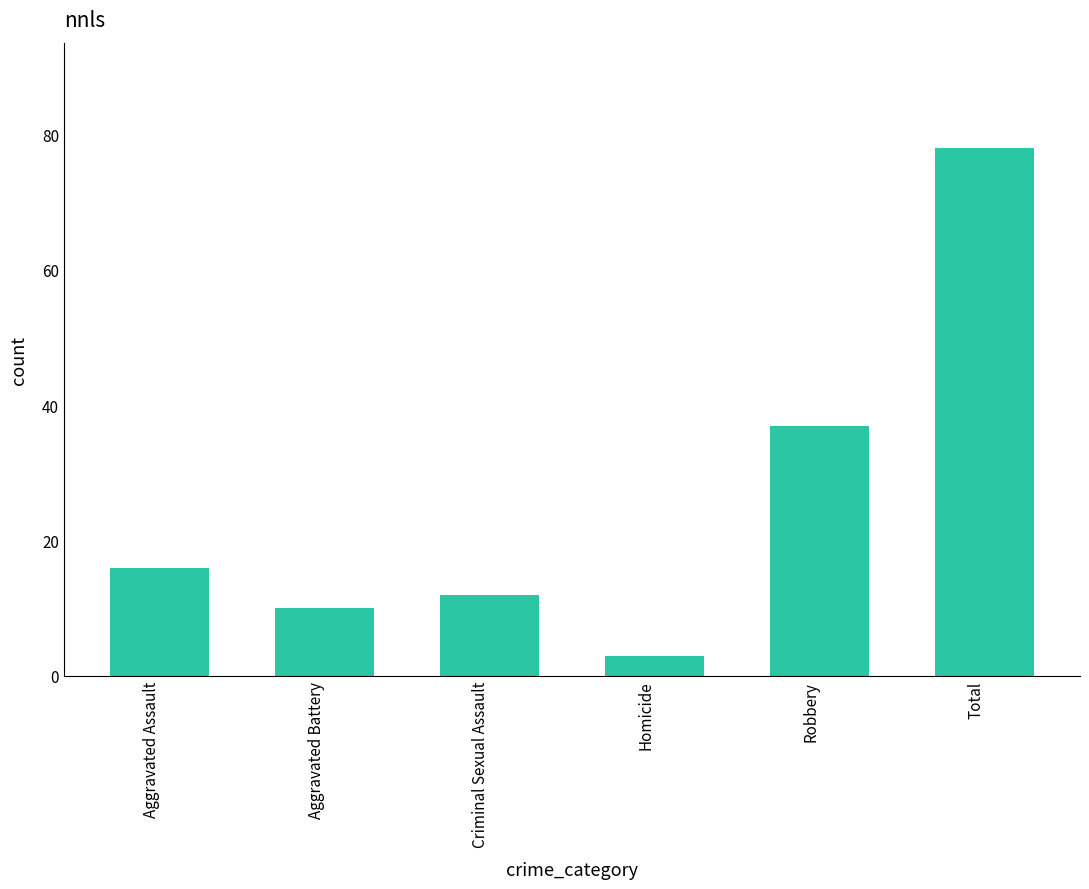

Which label corresponds to the largest value in the chart?

Total